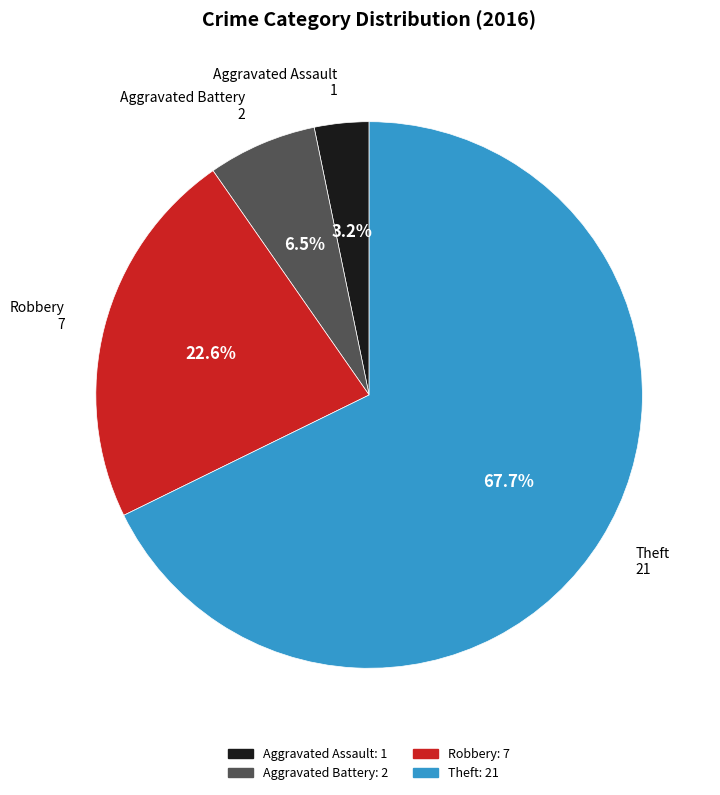

Approximately how many times larger is the value at Aggravated Battery compared to Robbery?

0.3